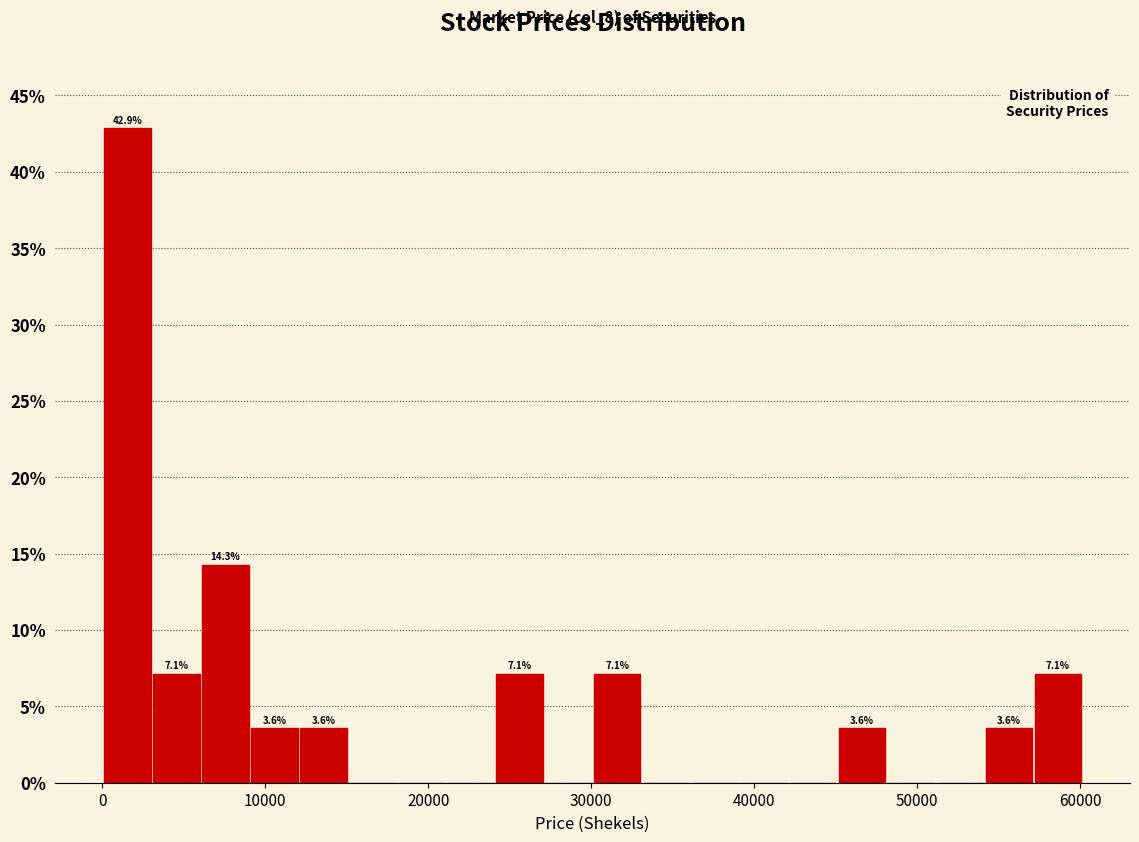

Around what value on the x-axis is the tallest bar? Give the approximate position of its centre, as read against the axis.

2000